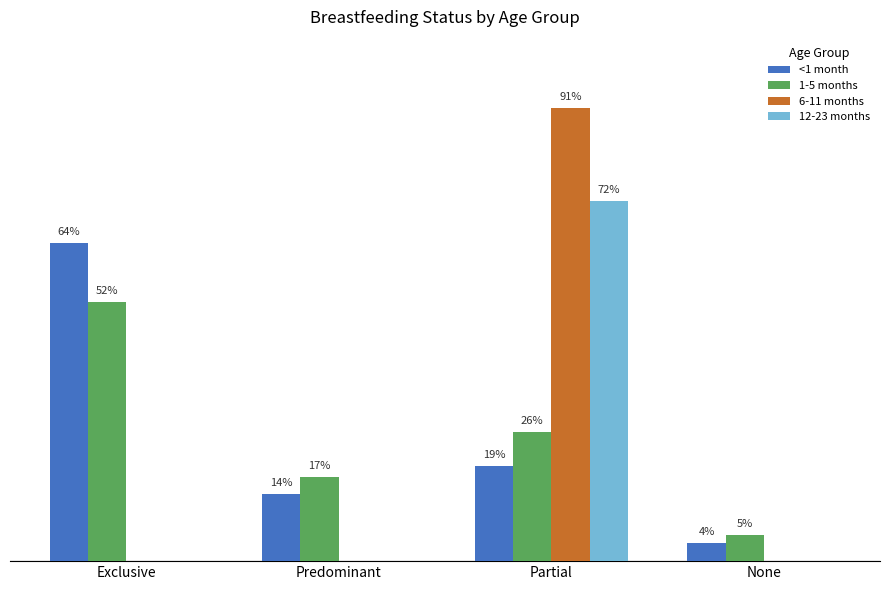

Rank the categories by 12-23 months value from highest to lowest.

Partial, Exclusive, Predominant, None